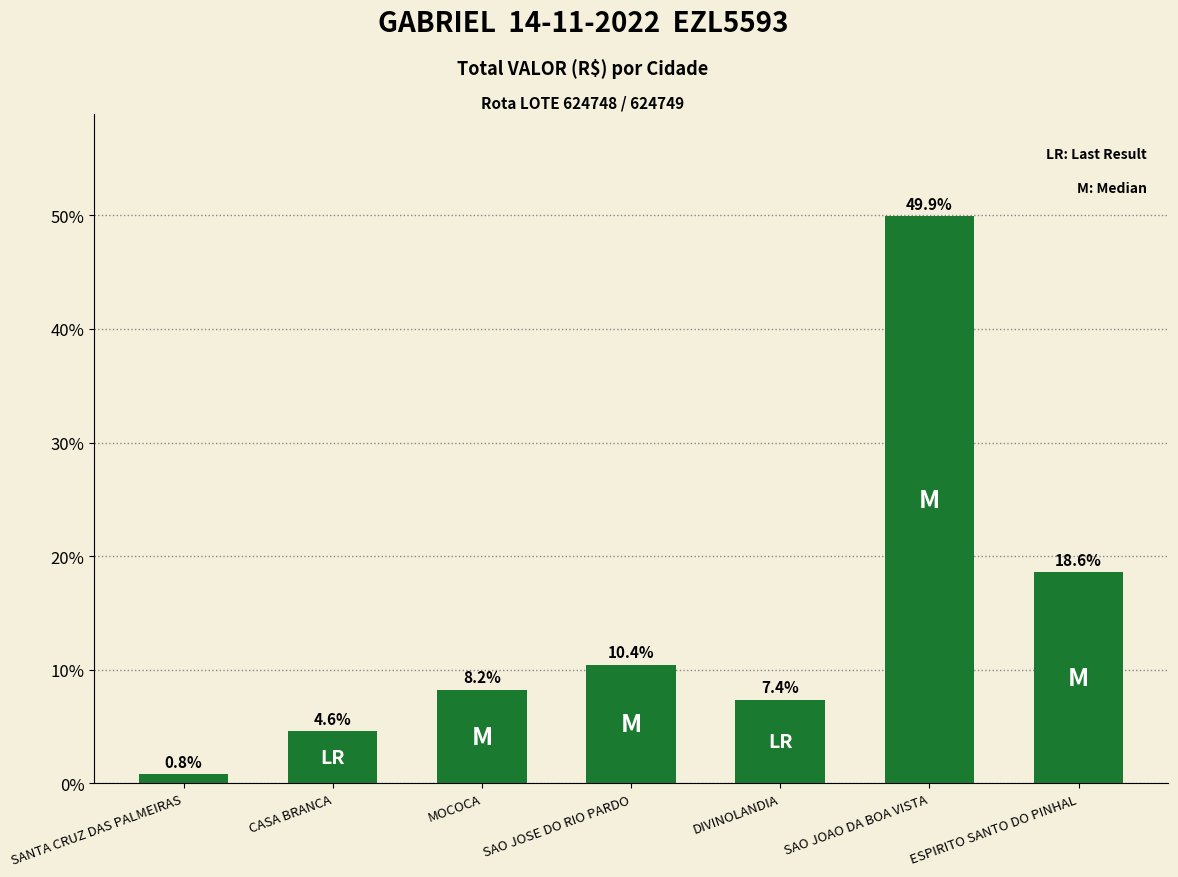

How many bars are there in total?

7